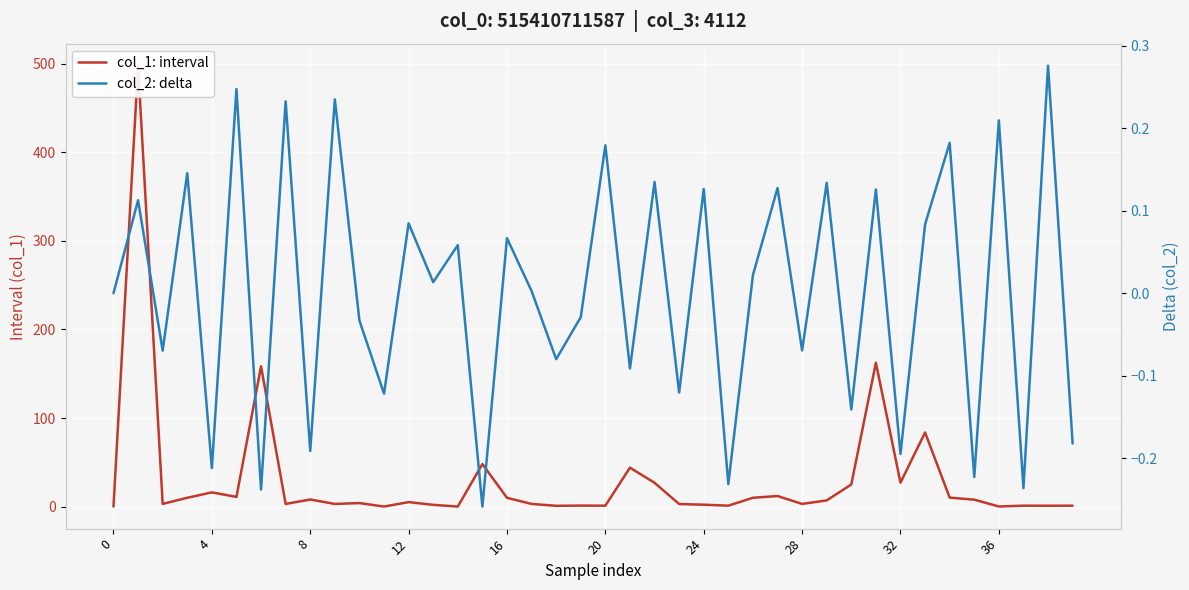

What is the spread (max minus min) of values at 11?

0.2